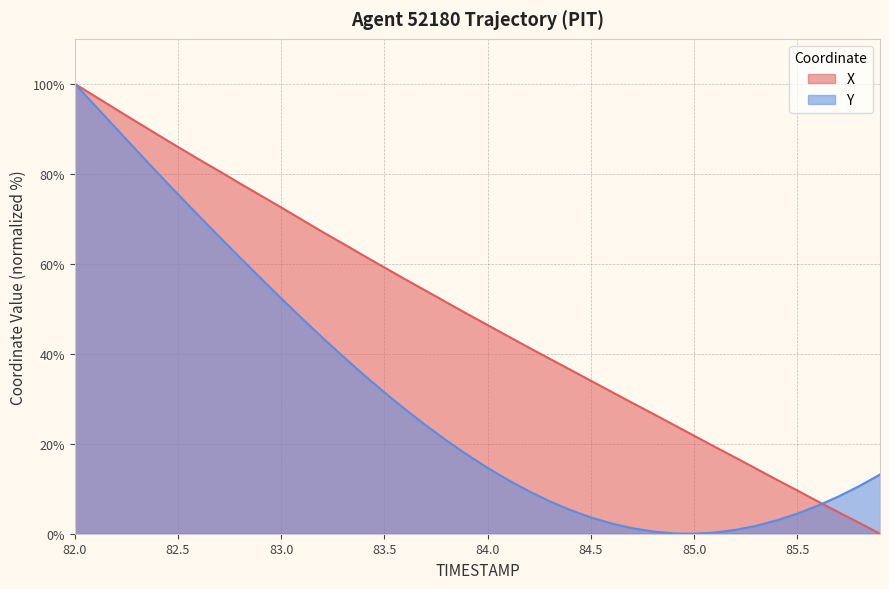

At which label does Y first exceed 17?

82.0